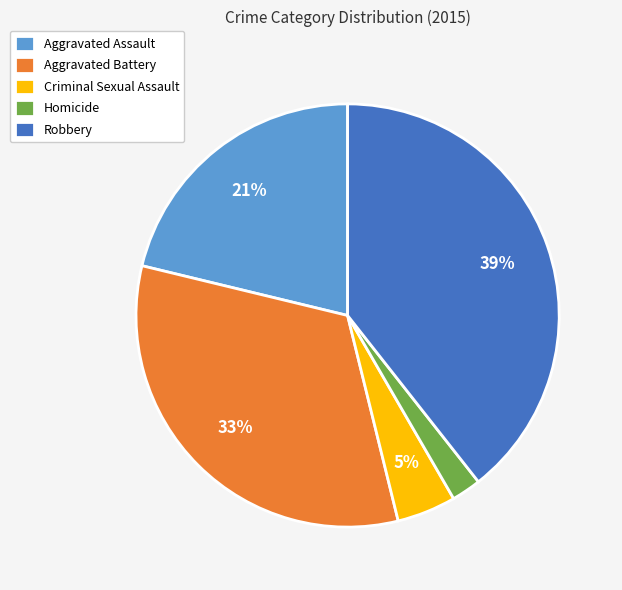

Do Aggravated Battery and Robbery together represent more than half of the pie?

Yes